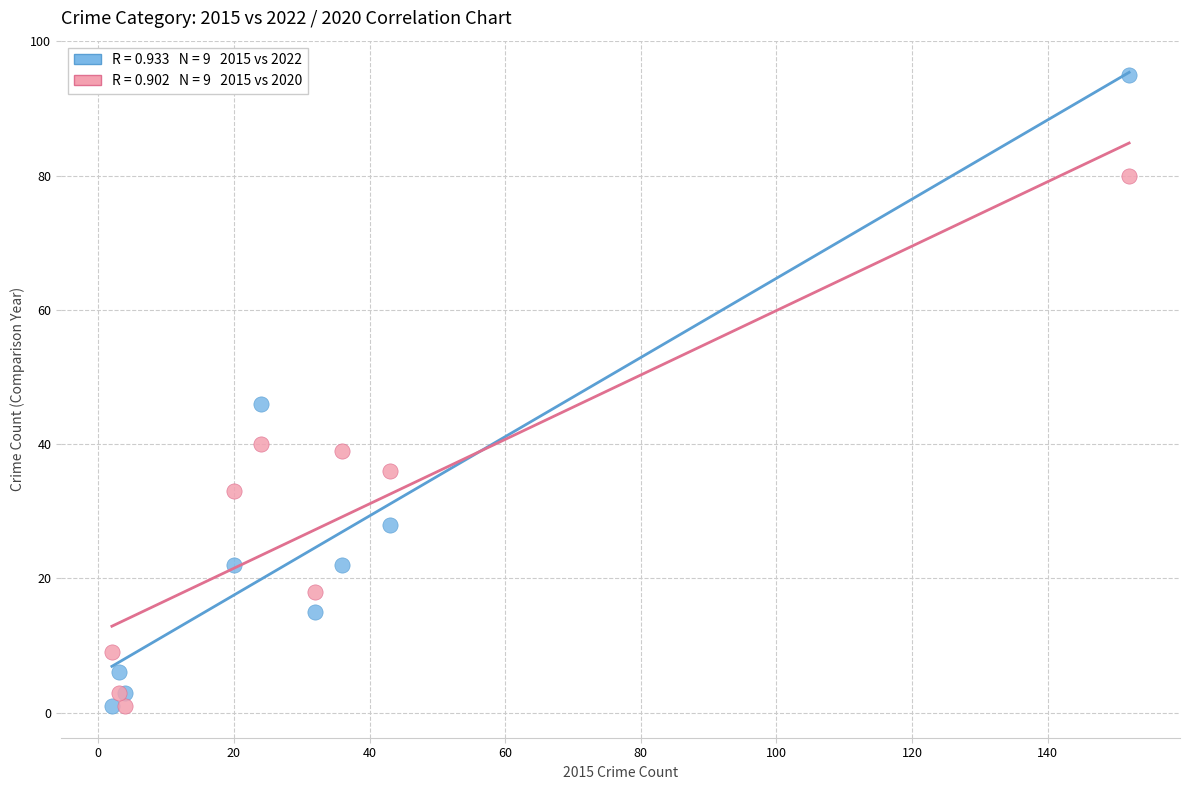

Across all series, what Y value is closest to 48?

46